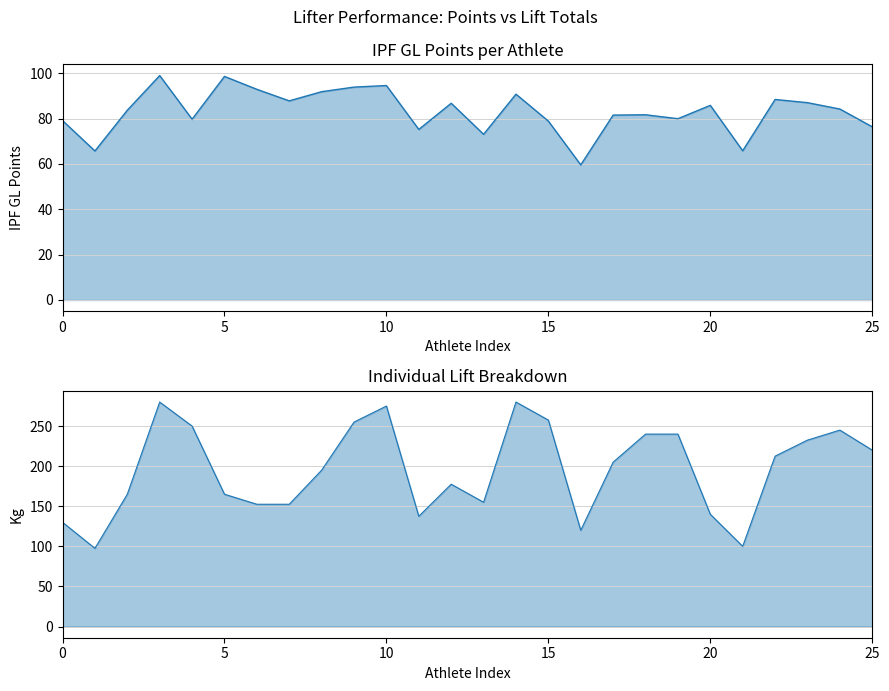

What is the minimum value shown in the chart?

59.6